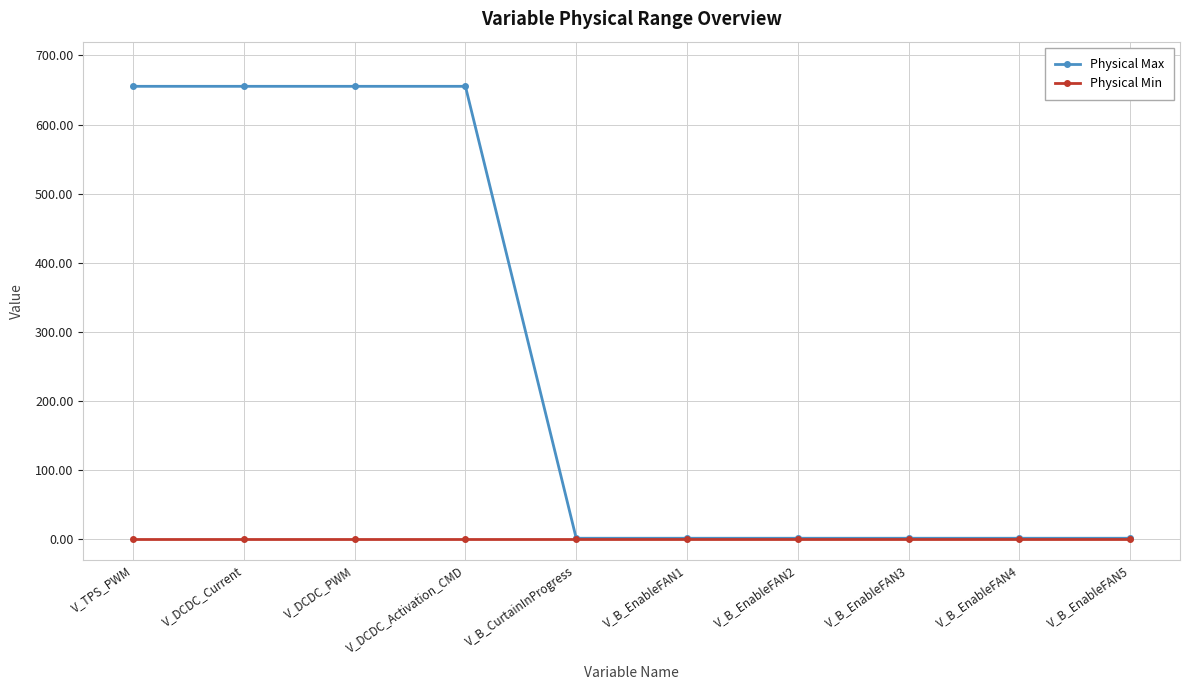

What is the maximum value for Physical Max?

655.4